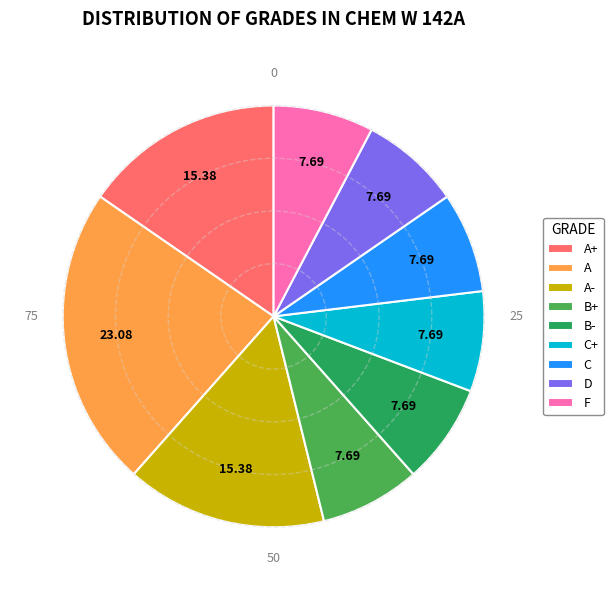

Which slice is the largest?

A